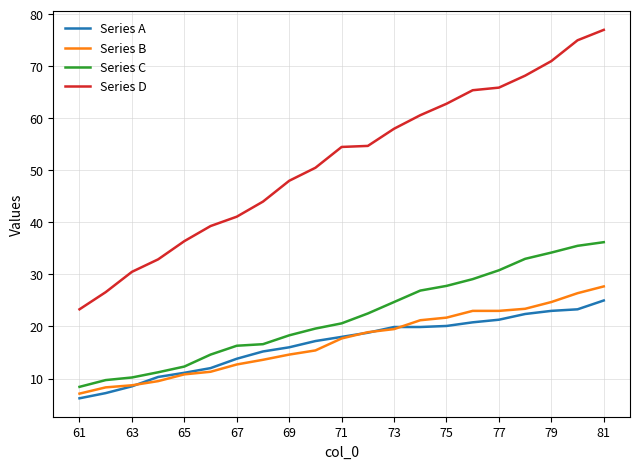

True or false: Series D and Series C cross at least once.

False